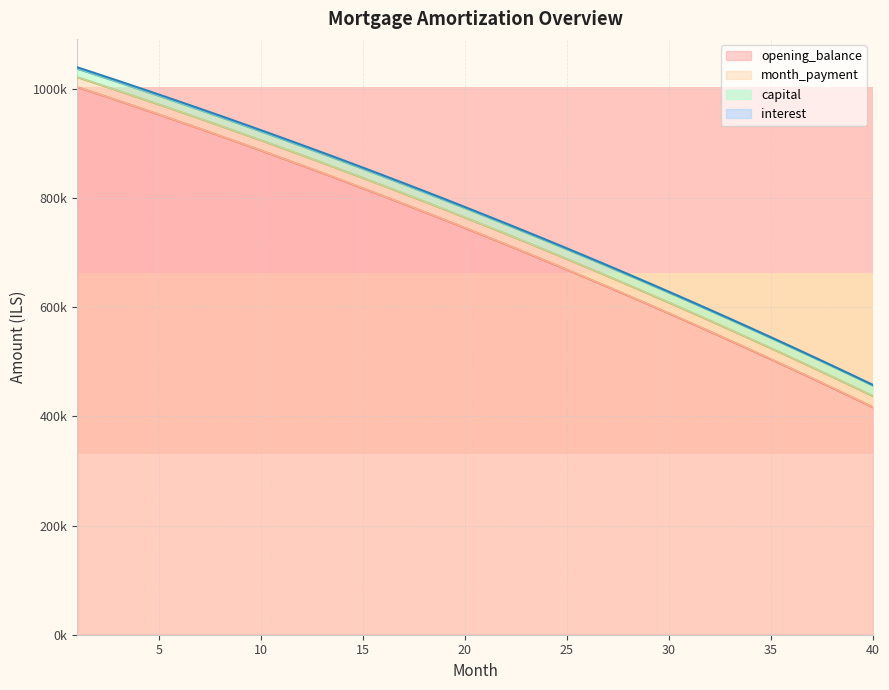

True or false: opening_balance has more than 1 interior local peaks.

False